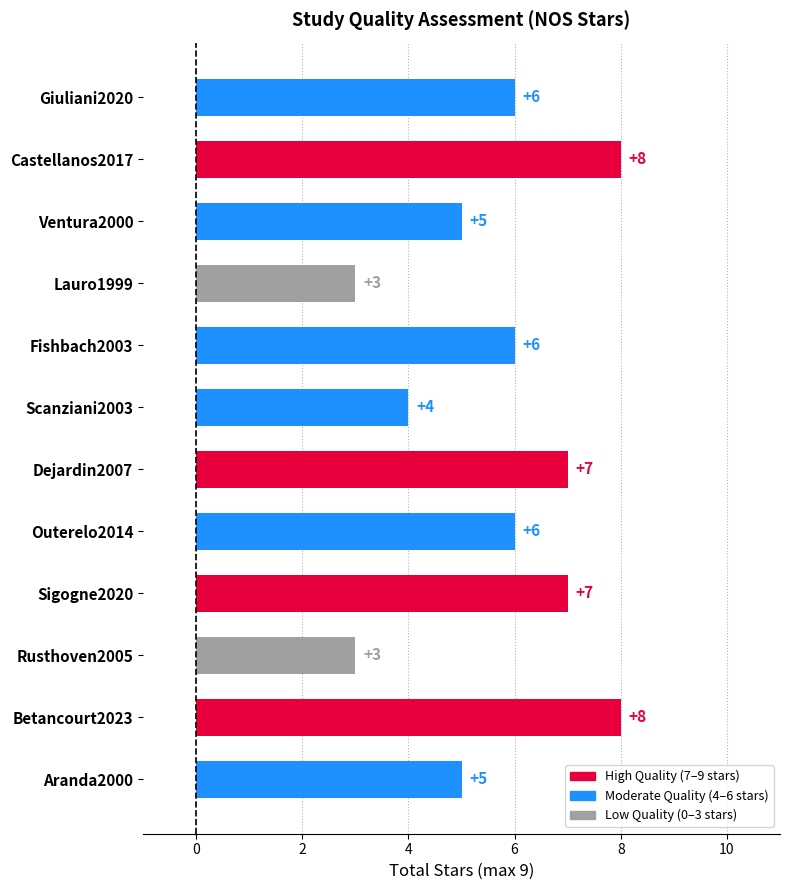

What is the sum of all values?

68